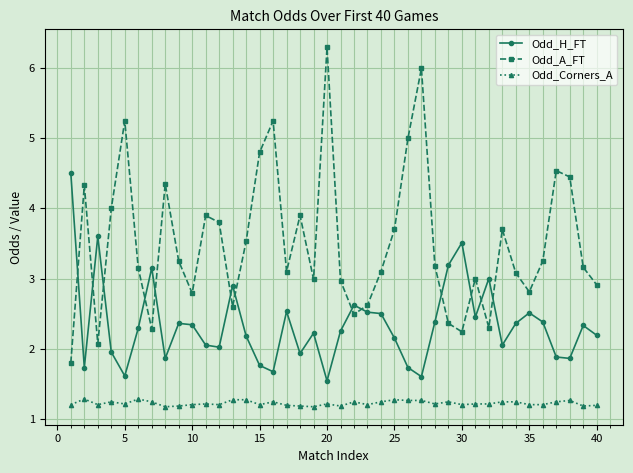

Which series has the largest range (max minus min)?

Odd_A_FT